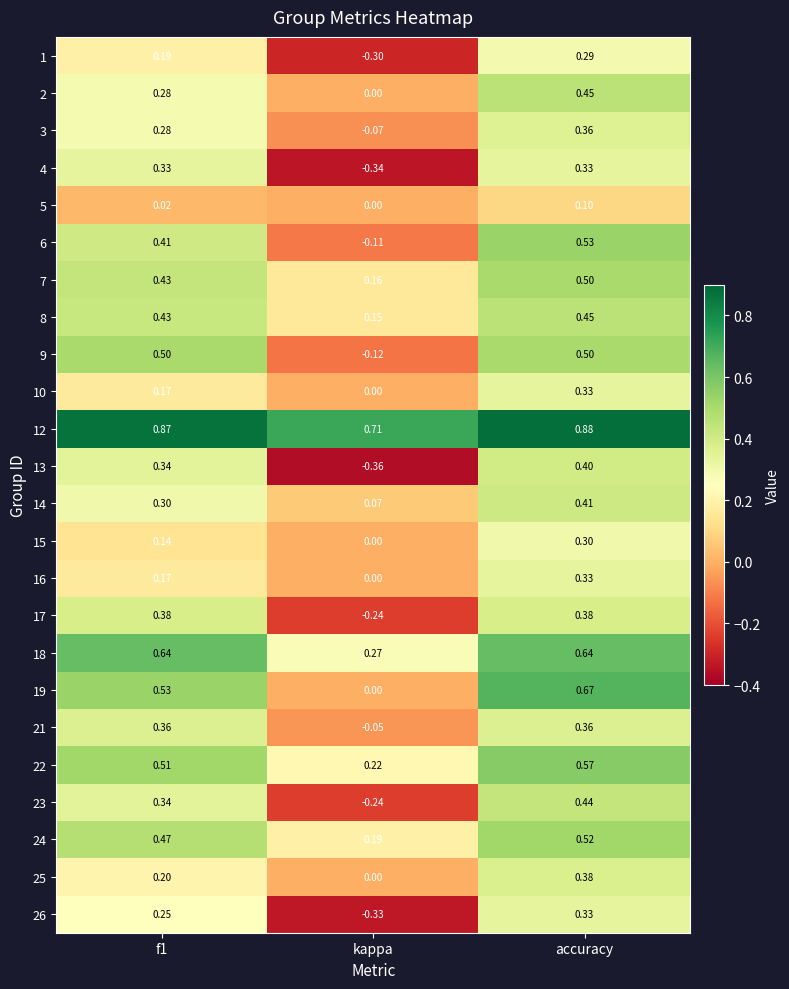

Which label corresponds to the largest value in the chart?

accuracy